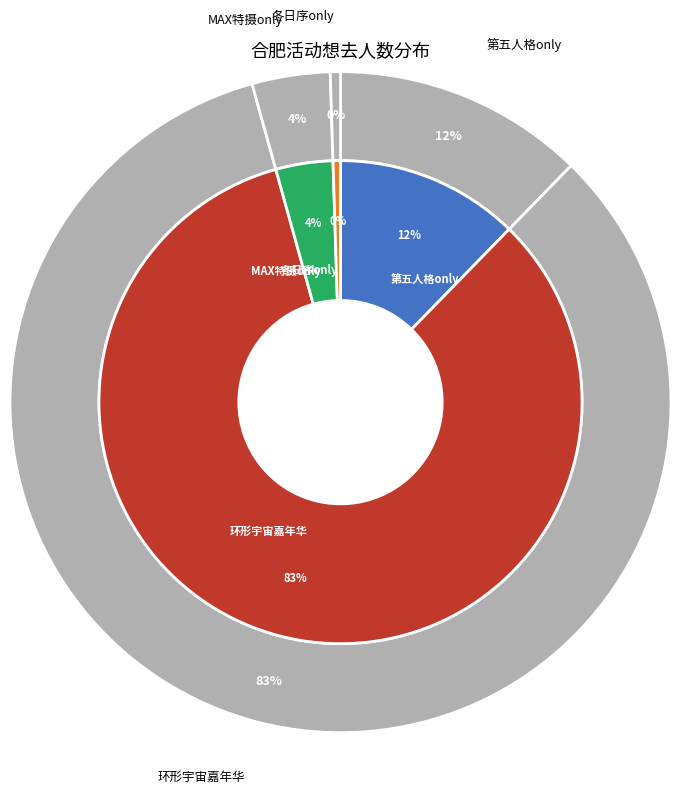

To the nearest percent, what is the difference between the largest and smallest slice percentages?

83%